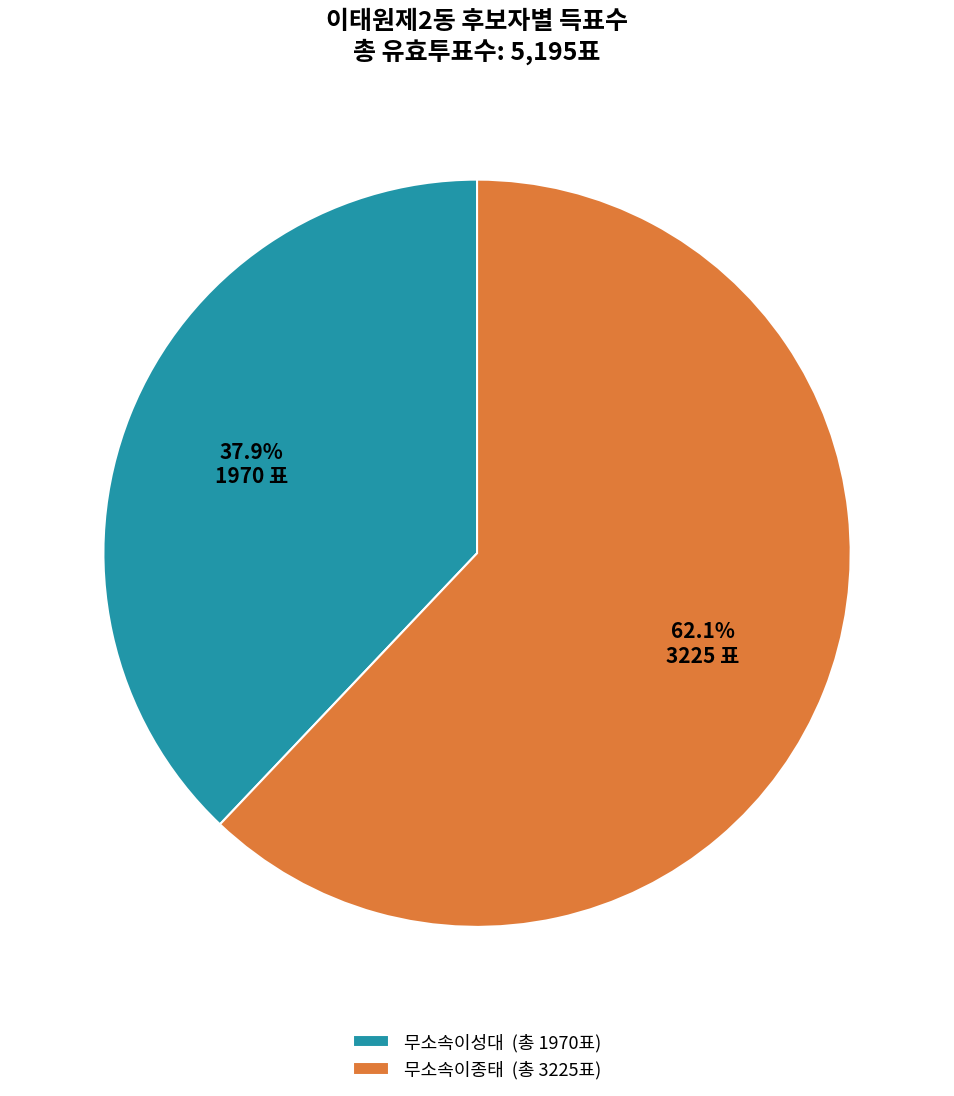

True or false: 무소속이성대 accounts for 38% of the total.

True